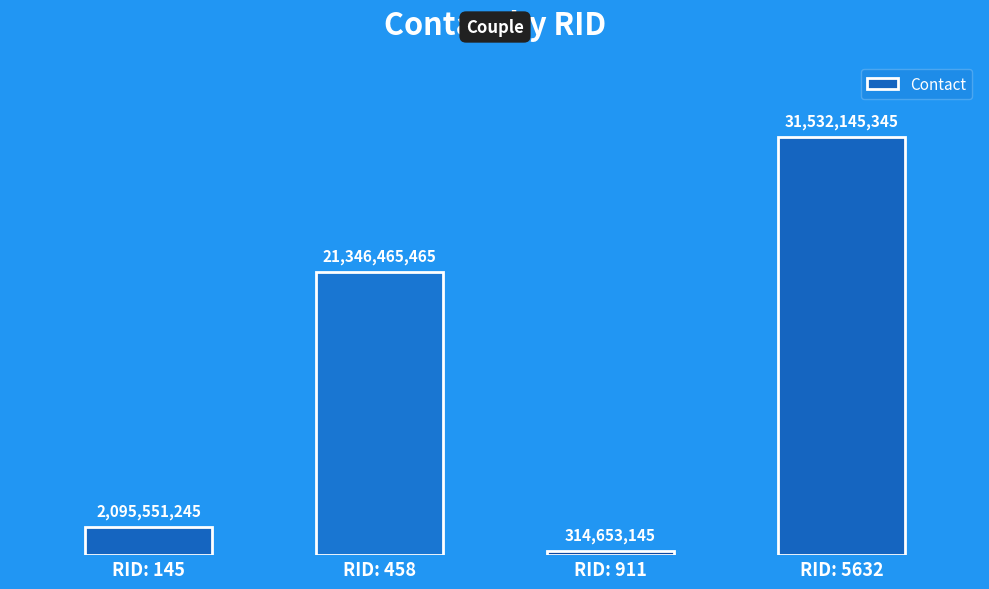

Approximately how many times larger is the value at RID: 458 compared to RID: 911?

67.8